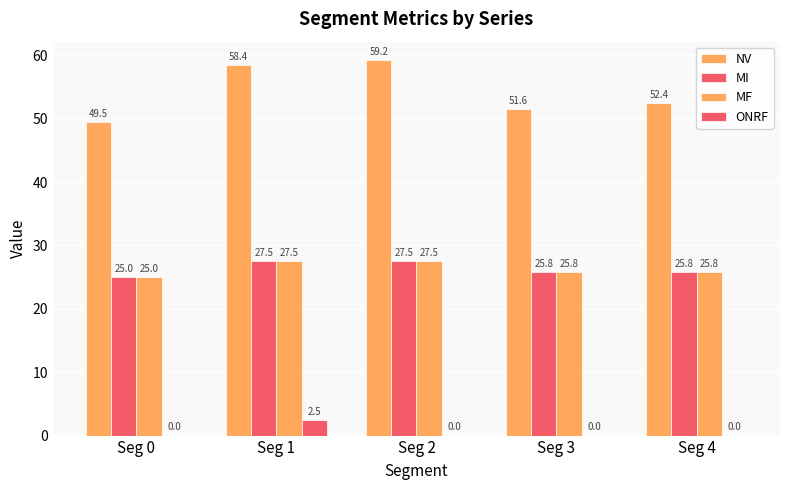

How many values in the MI series exceed 25?

4